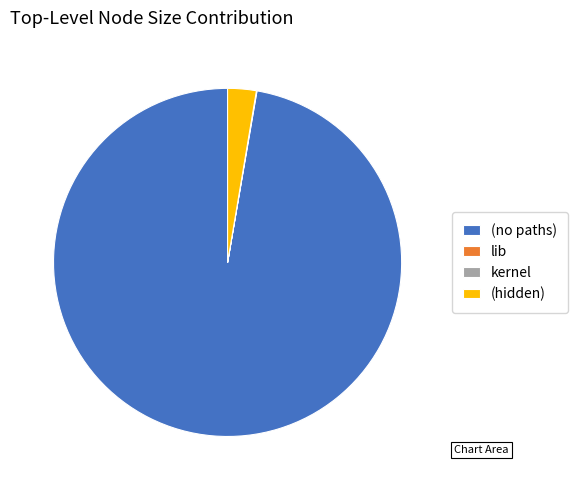

Does (no paths) account for over 50% of the chart?

Yes